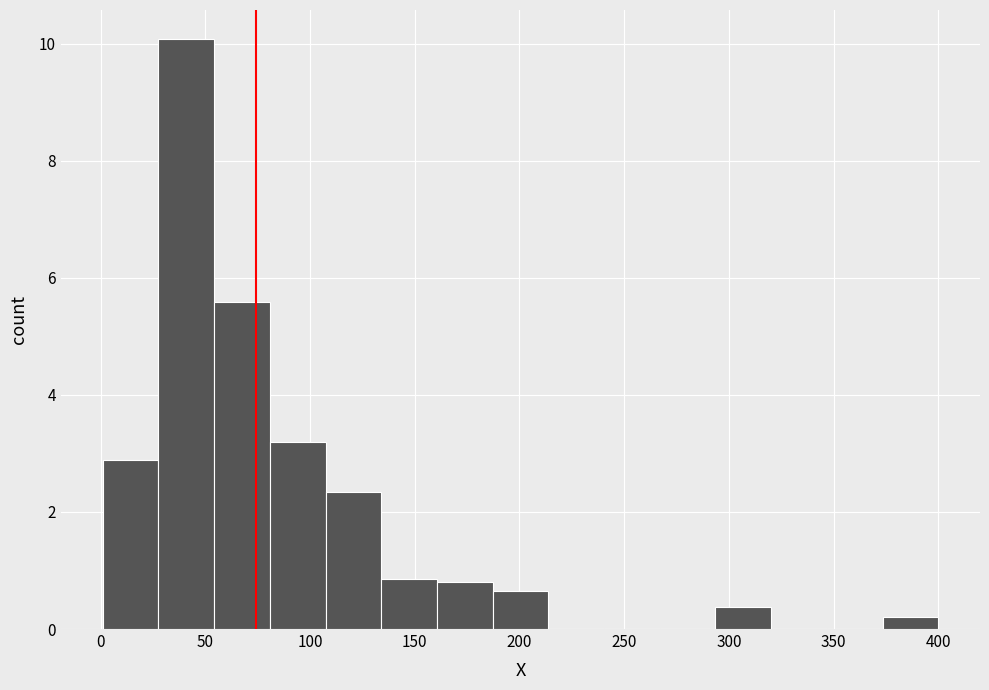

Reading left to right, transcribe this chart: for each bar, give the range it covers on the x-axis and its height. Neither the bar edges nor the heights are printed on the chart, so give them approximately, as read against the axes.

0 to 30: 2.8
30 to 55: 10.0
55 to 80: 5.6
80 to 105: 3.2
105 to 135: 2.4
135 to 160: 0.8
160 to 185: 0.8
185 to 215: 0.6
215 to 240: 0
240 to 265: 0
265 to 295: 0
295 to 320: 0.4
320 to 345: 0
345 to 375: 0
375 to 400: 0.2